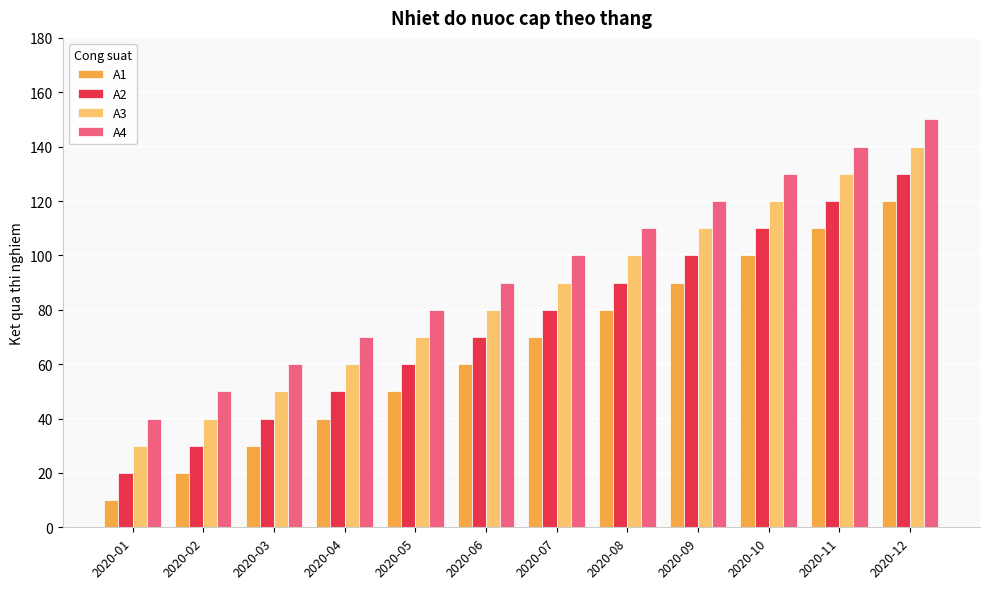

Rank the series by their maximum value, from lowest to highest.

A1, A2, A3, A4